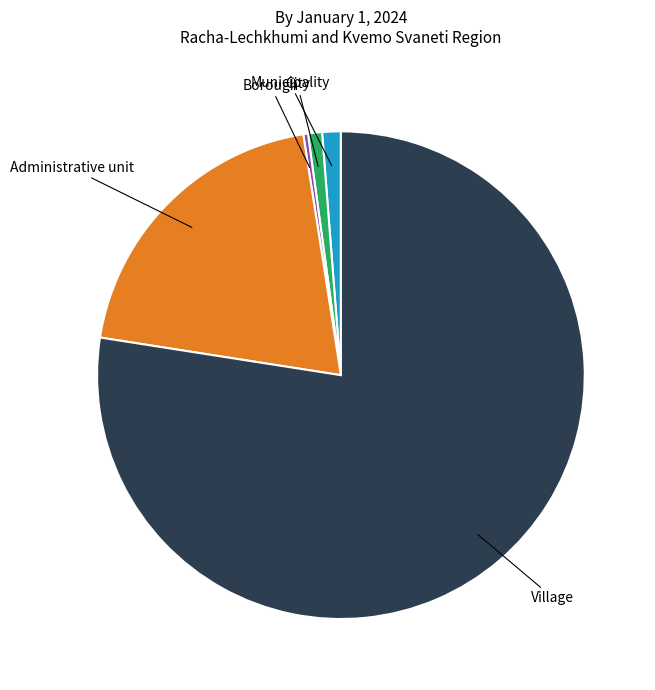

How many segments does this pie chart have?

5